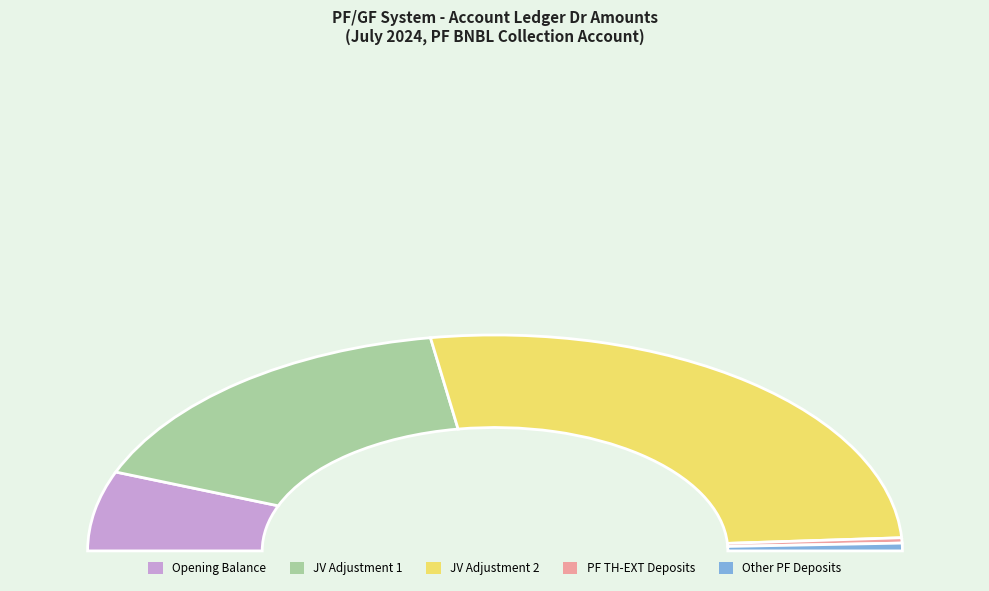

To the nearest percent, what percentage of the pie is JV/2024/TH/138?

53%